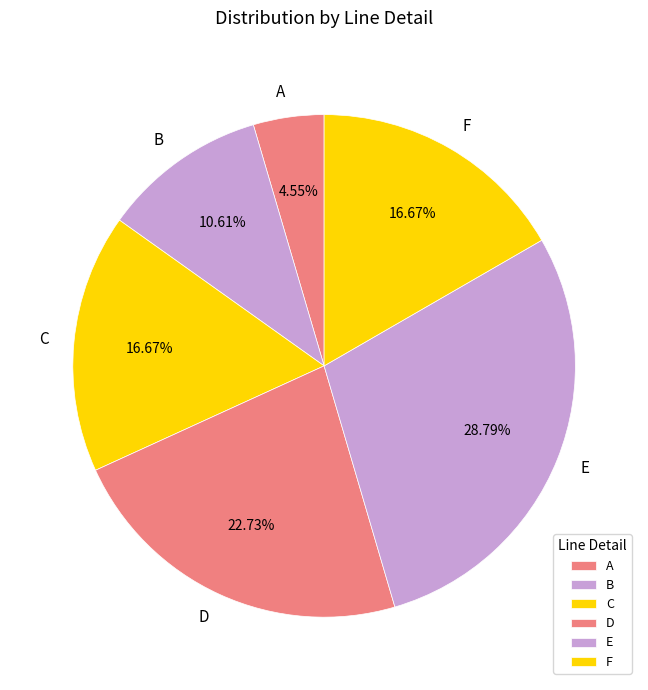

Between B and E, which is larger?

E